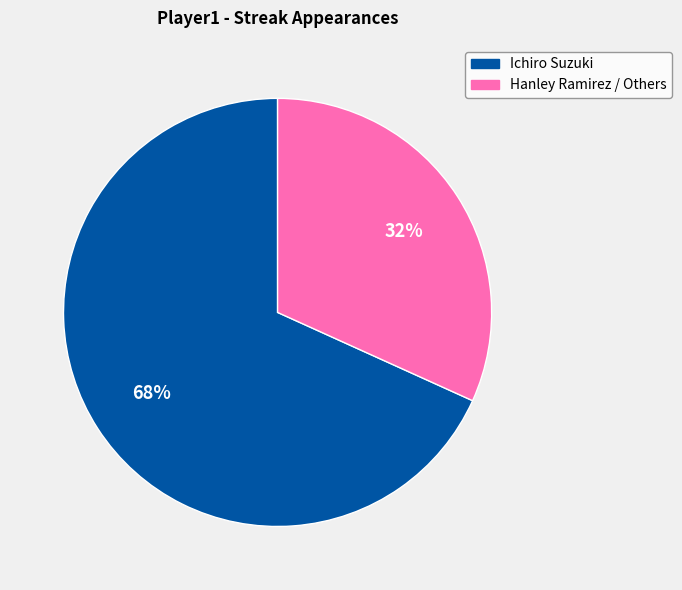

To the nearest percent, what is the average slice percentage?

50%